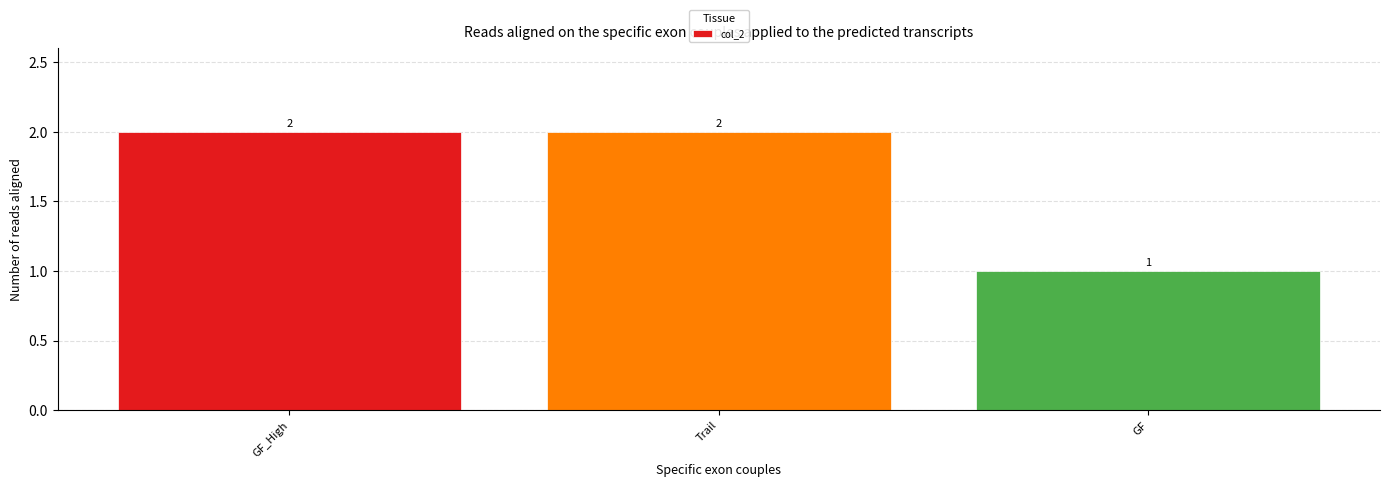

What is the sum of all values?

5